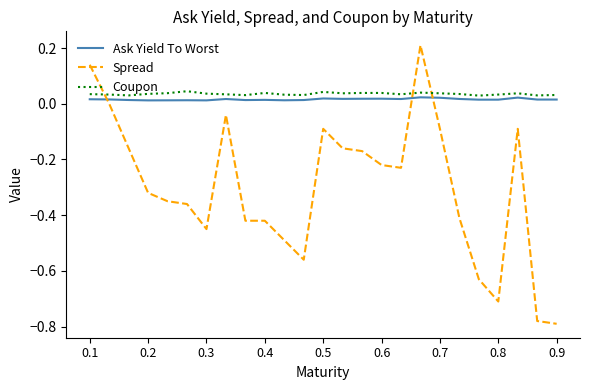

True or false: Coupon and Spread cross at least once.

True